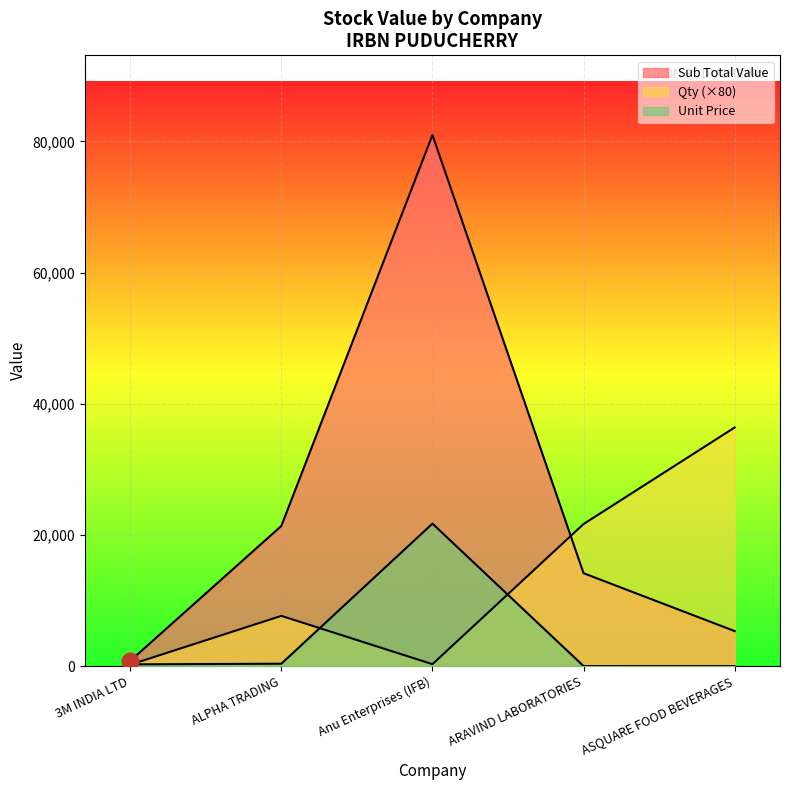

At which label does Qty reach its peak?

ASQUARE FOOD BEVERAGES